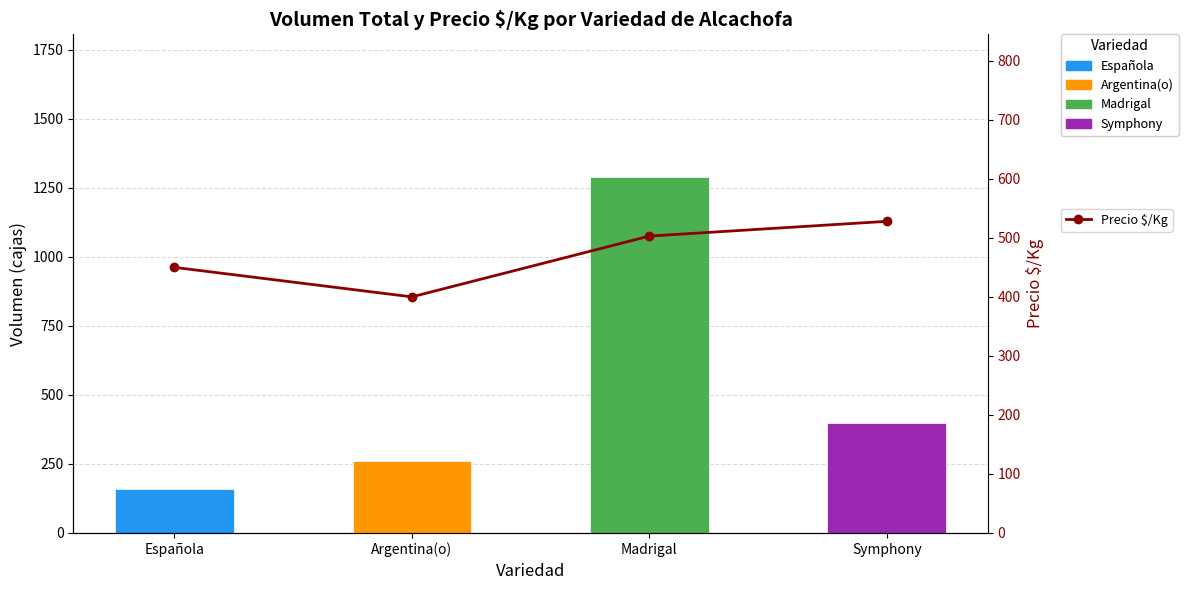

What is the label of the 4th bar from the left?

Symphony